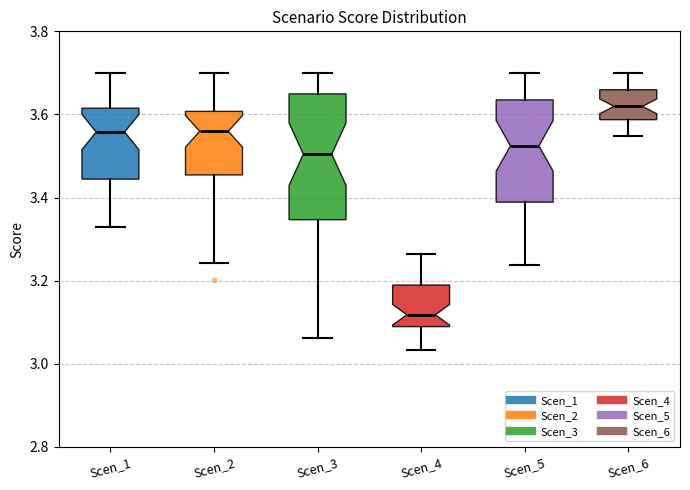

Which box's median line is the highest?

Scen_6